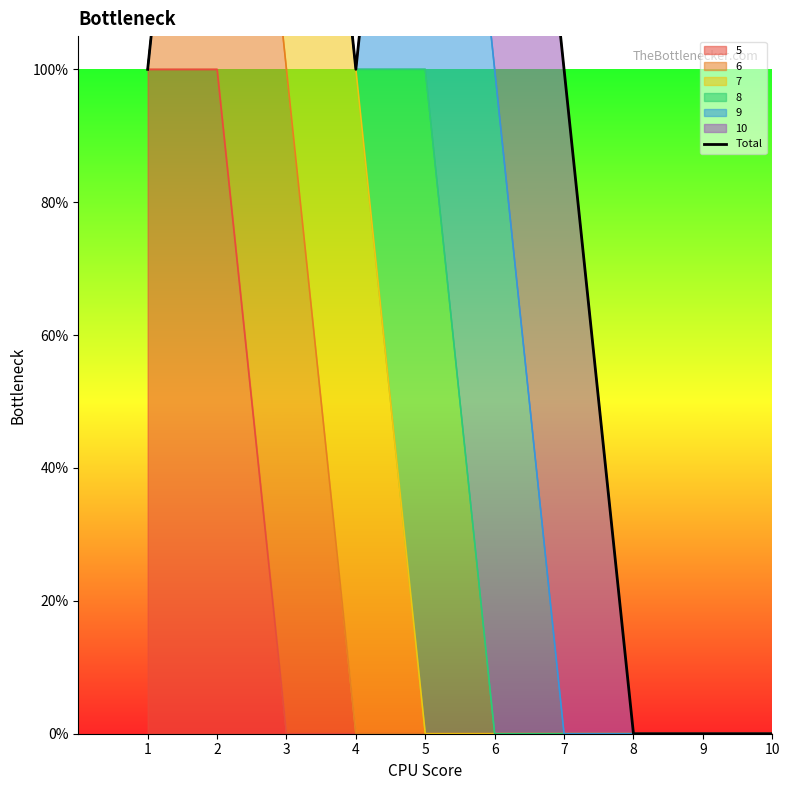

Does the chart have visible grid lines?

No